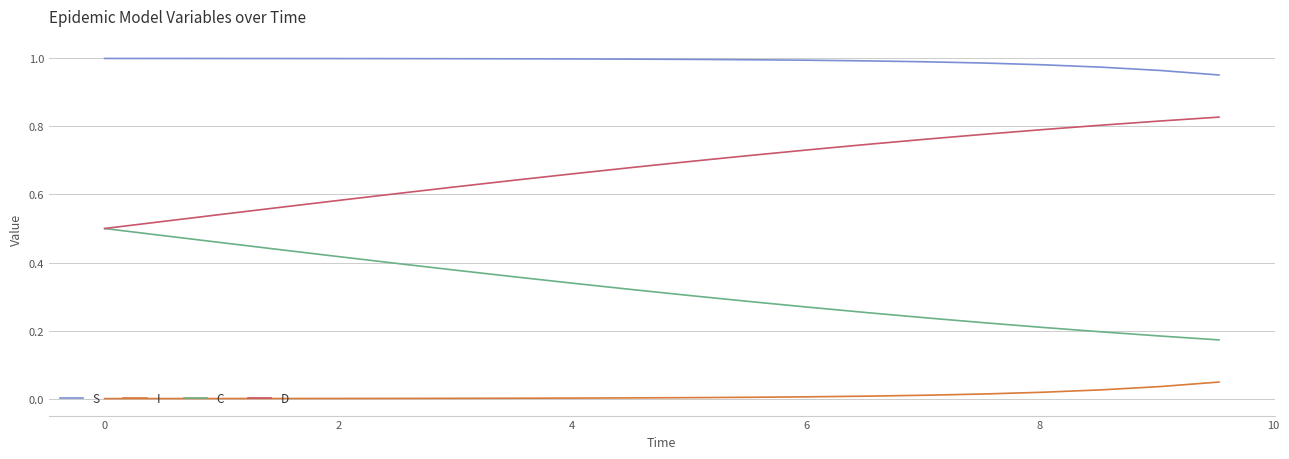

True or false: I and D cross at least once.

False